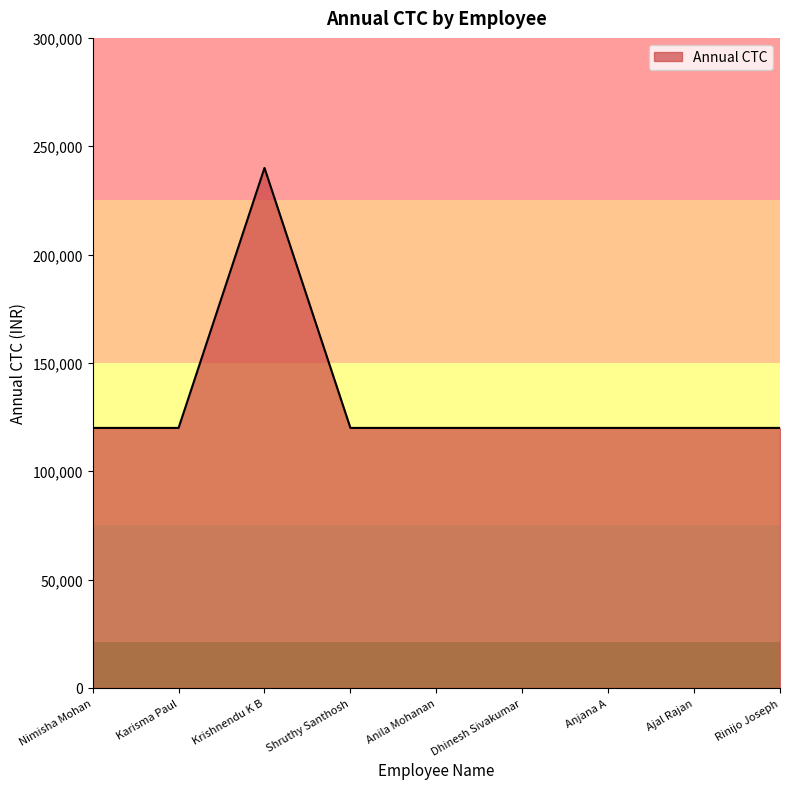

Which label corresponds to the largest value in the chart?

Krishnendu K B